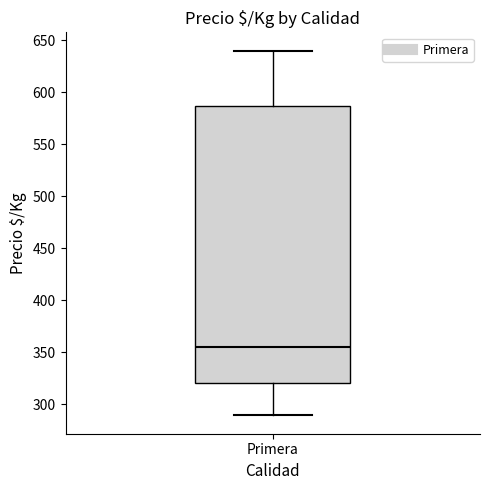

Where is the lower edge of the box for Primera on the y-axis? The values are not printed on the chart, so give them approximately, as read against the axis.

320